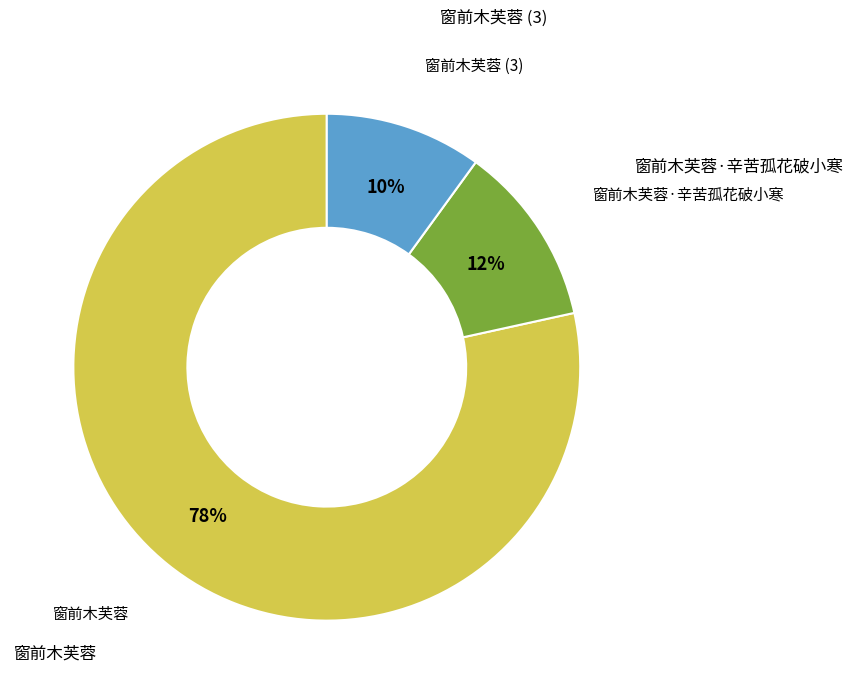

To the nearest percent, what is the average slice percentage?

33%